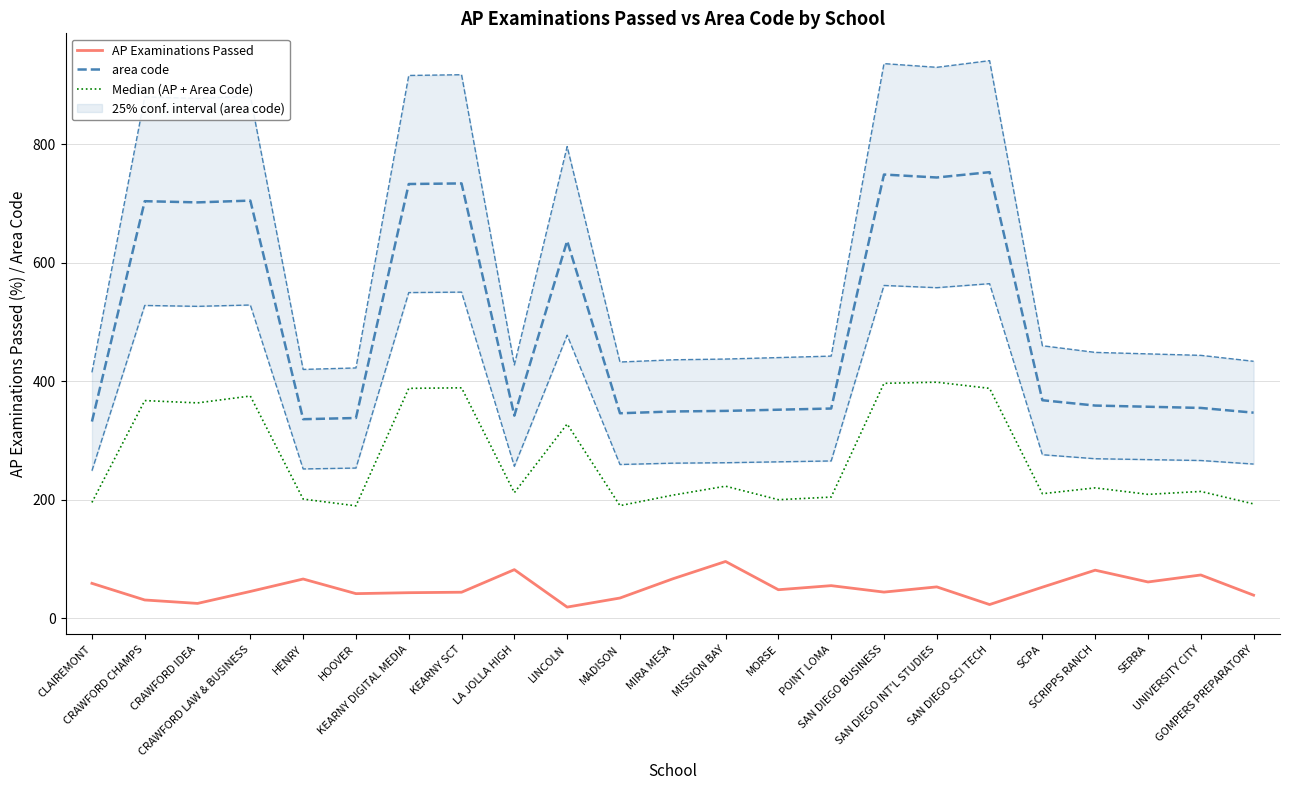

Which has a higher value, SAN DIEGO BUSINESS or GOMPERS PREPARATORY?

SAN DIEGO BUSINESS